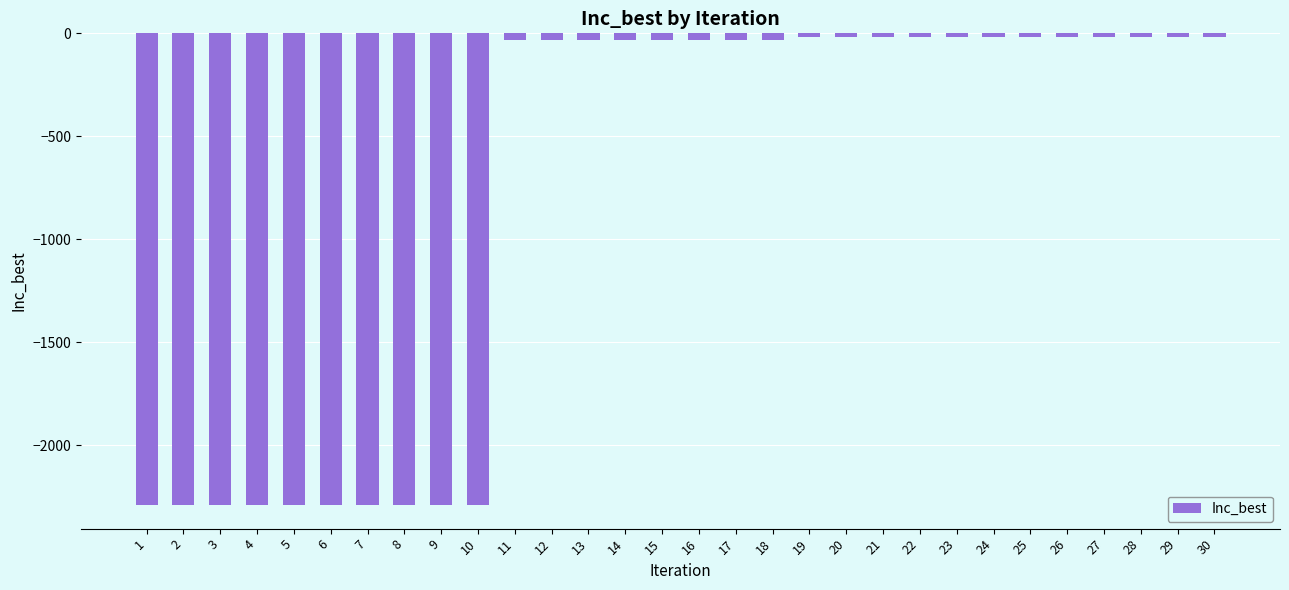

Are the bars horizontal?

No